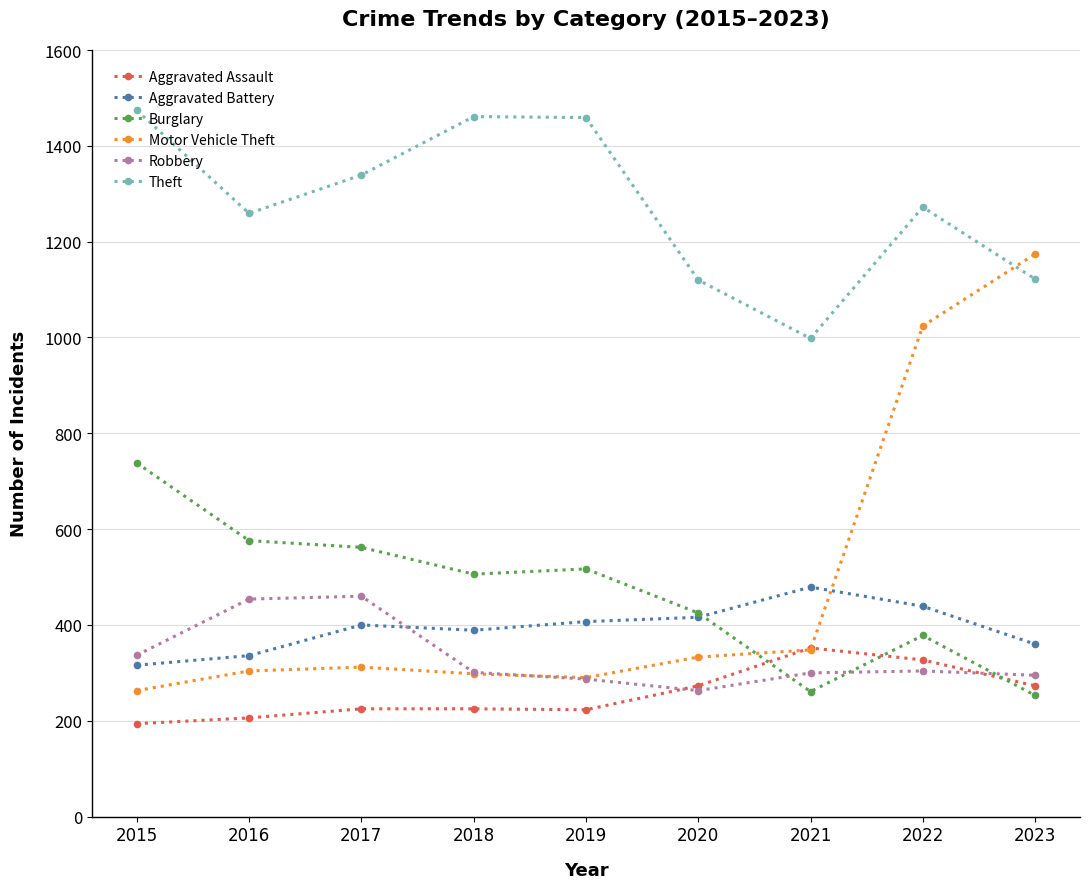

In Theft, how many points are higher than both neighbors (excluding endpoints)?

2